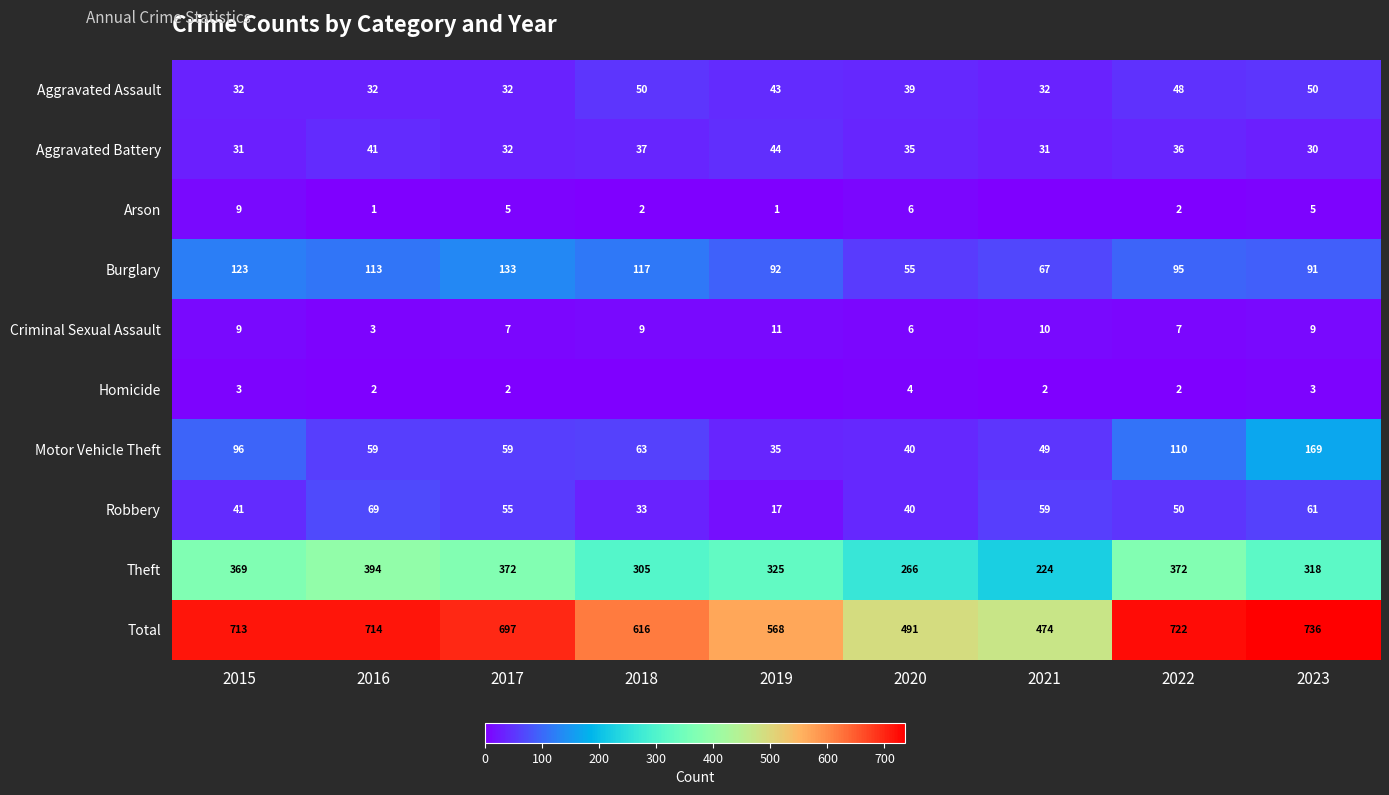

What is the approximate value of Theft at 2020, to the nearest 10?

270